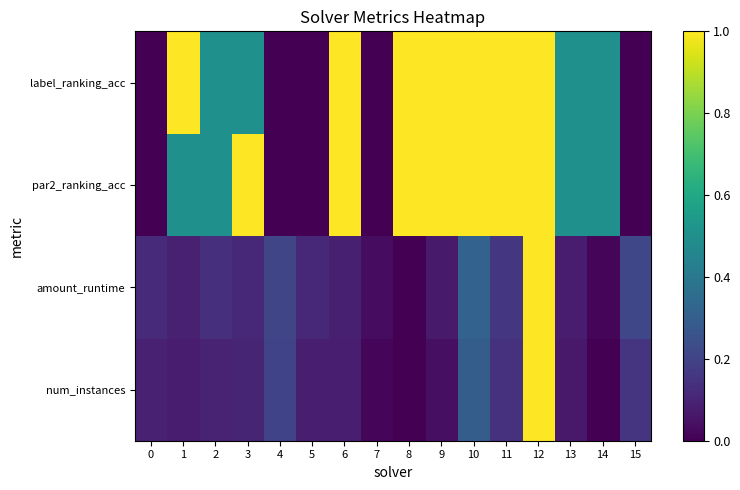

What is the spread (max minus min) of values at 9?

1.0